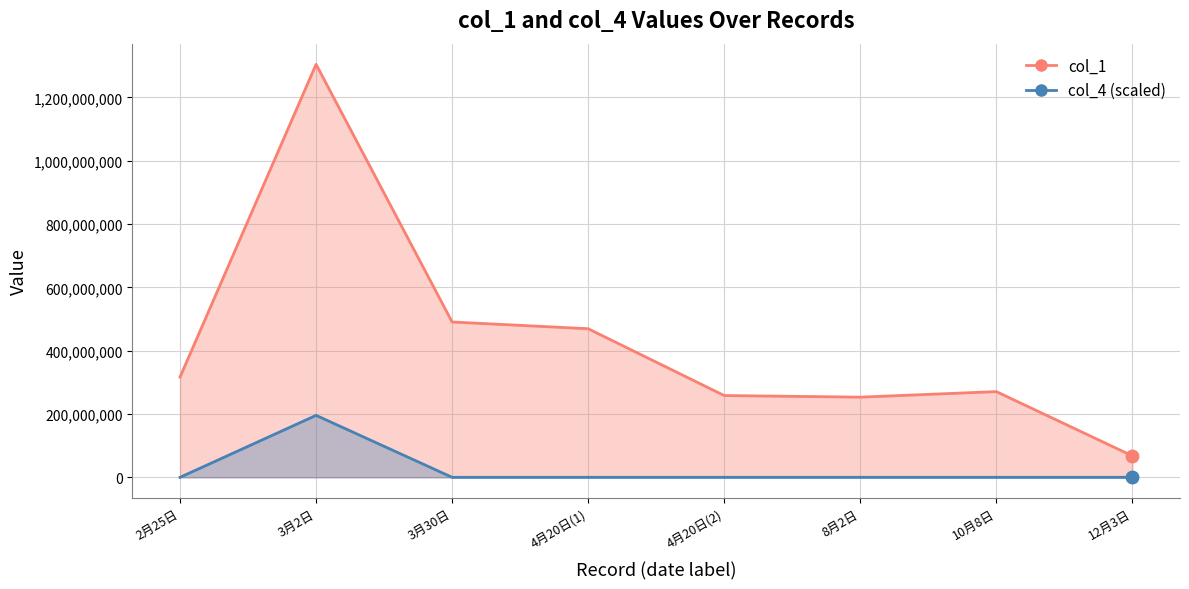

What is the difference between the maximum and minimum values in the col_4 series?

195711979.7